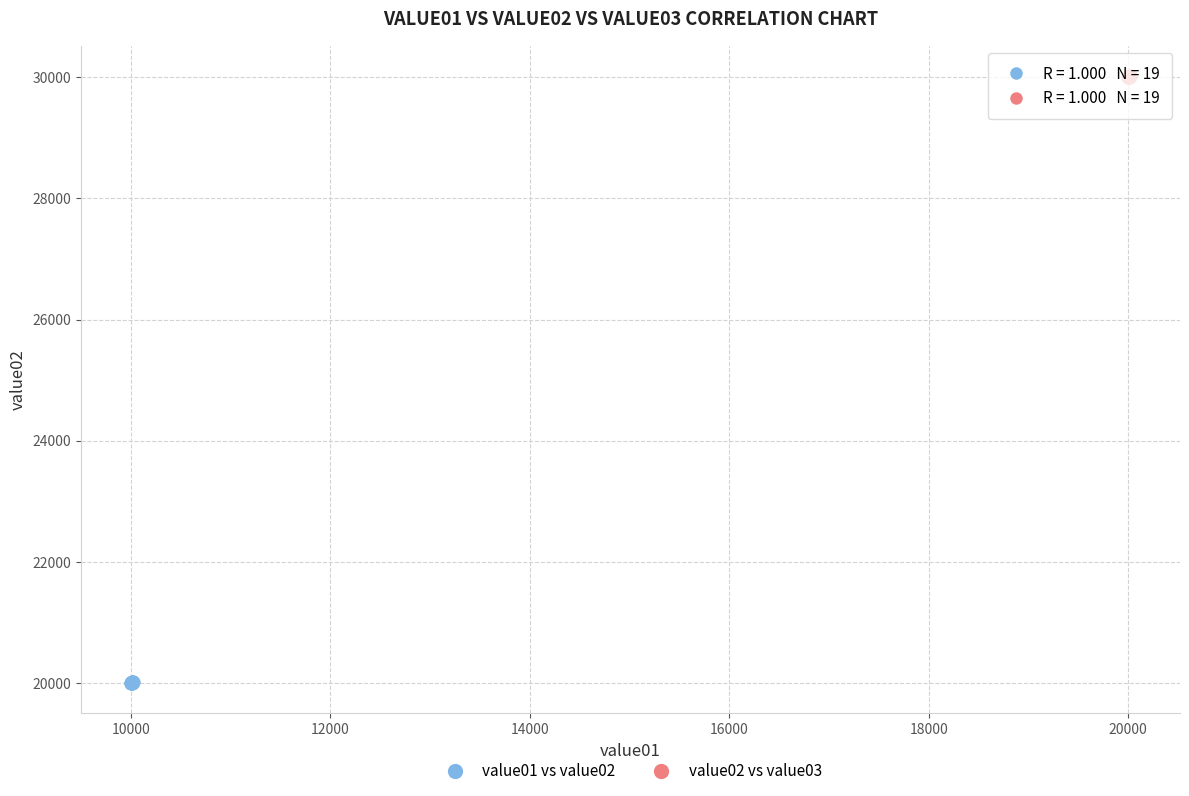

Which series reaches the maximum Y coordinate?

value02 vs value03